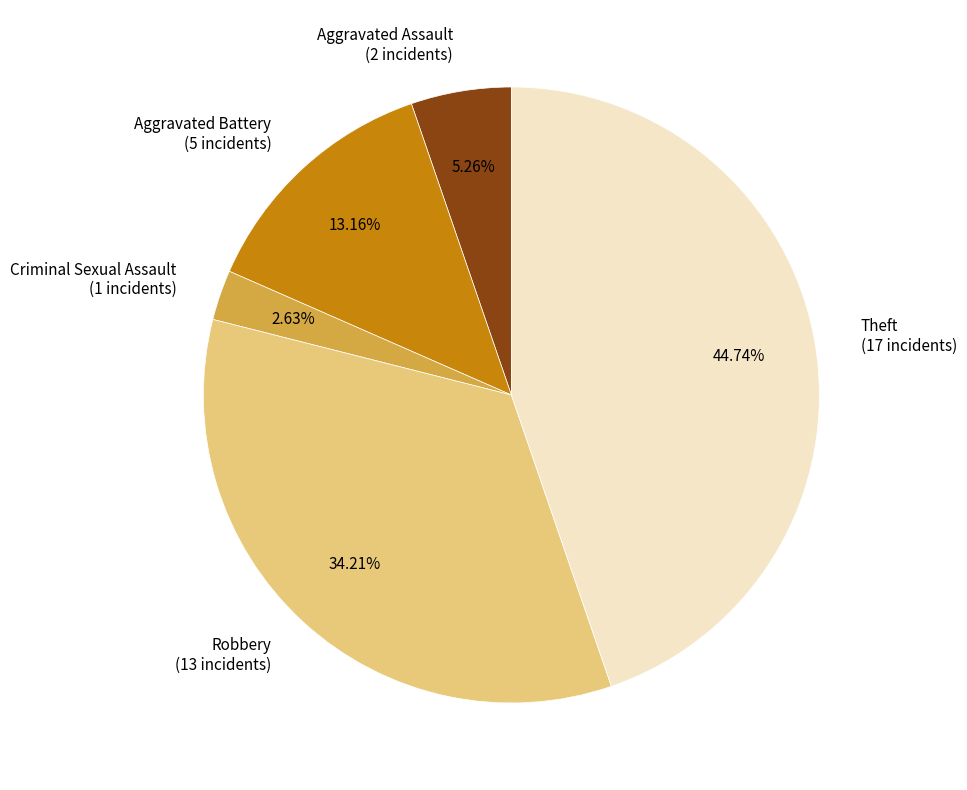

Which has a higher value, Robbery or Theft?

Theft